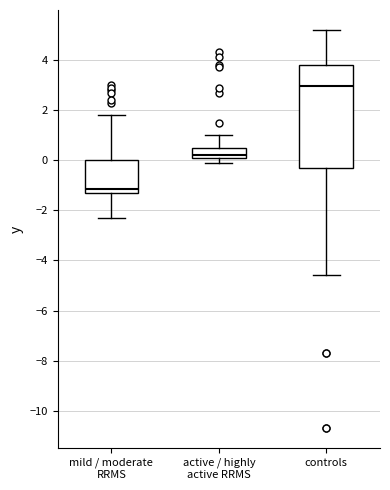

Where does the lower whisker of the box for mild / moderate RRMS end on the y-axis? The values are not printed on the chart, so give them approximately, as read against the axis.

-2.2